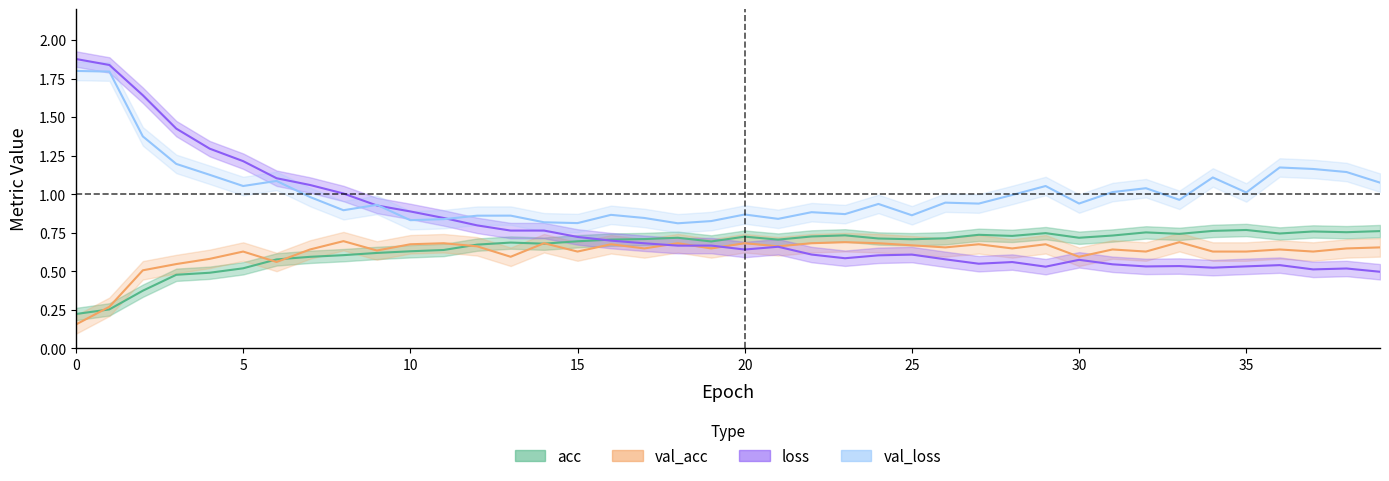

Read the acc value at 7.

0.6